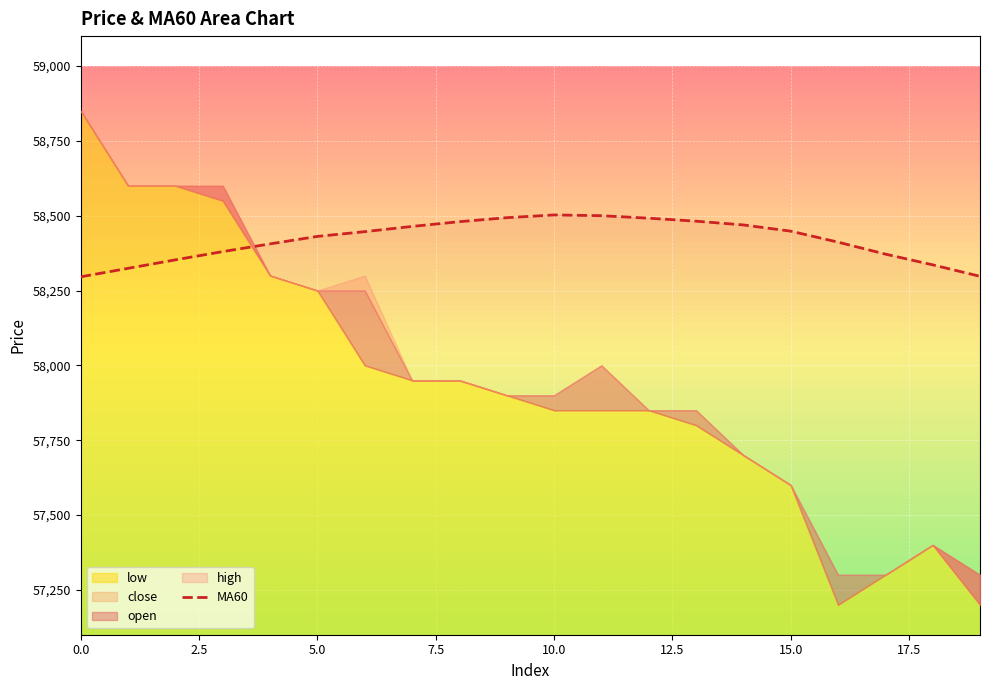

The chart shows a value of 77599.4 at 17. True or false?

False